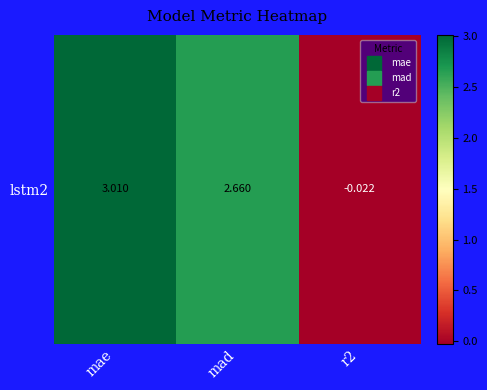

What is the change in value from mae to mad?

-0.4